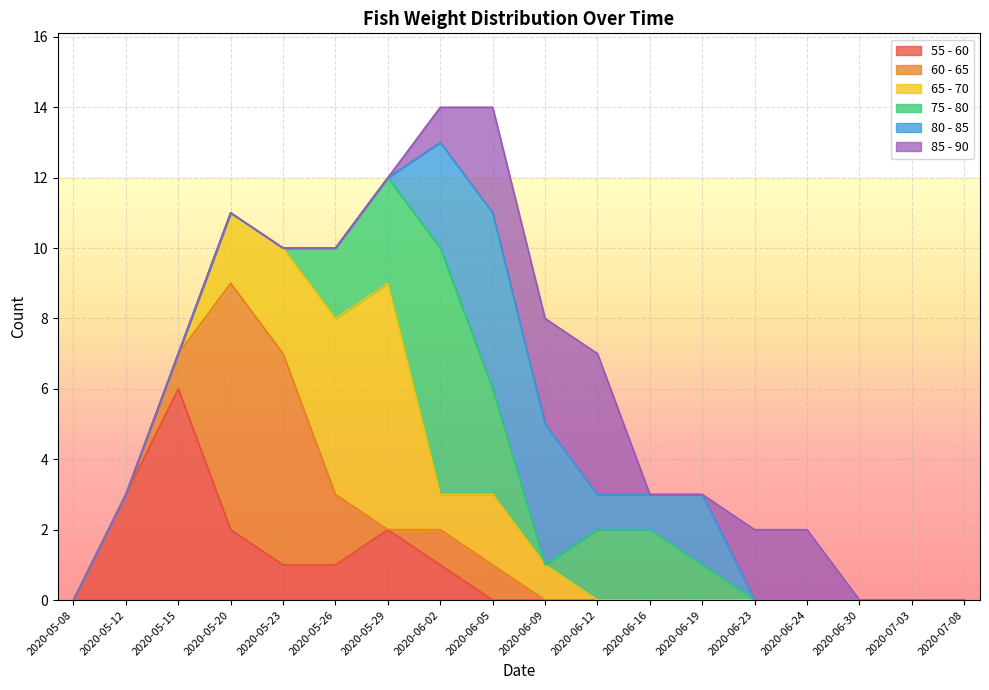

Is the value of 55 - 60 at 2020-06-12 greater than the value of 75 - 80 at 2020-06-05?

No